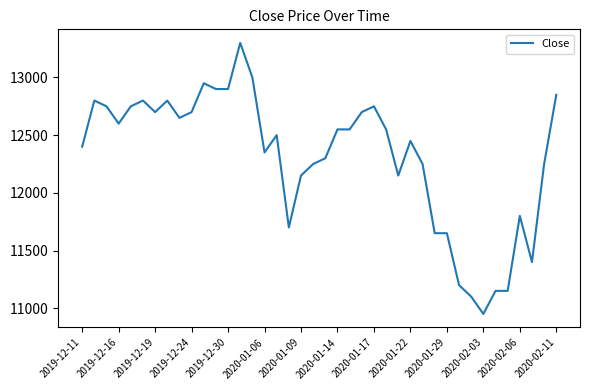

What is the difference between the maximum and minimum values?

2350